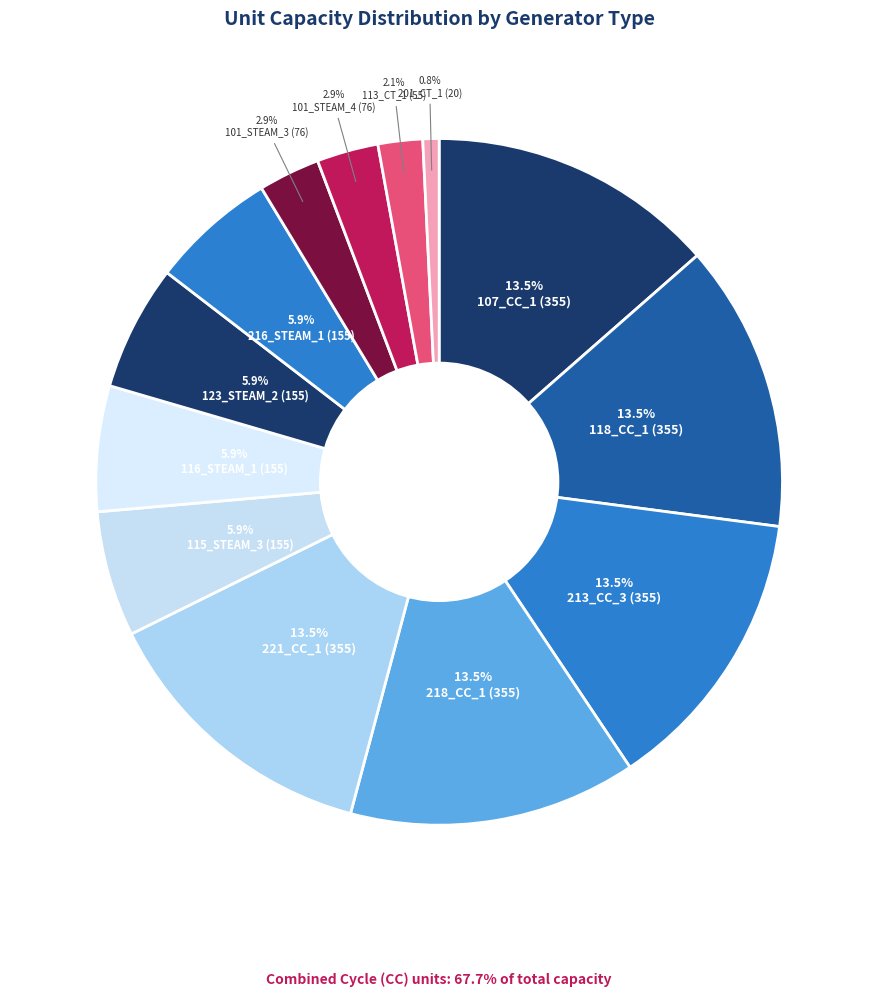

Is there a majority slice in this chart?

No